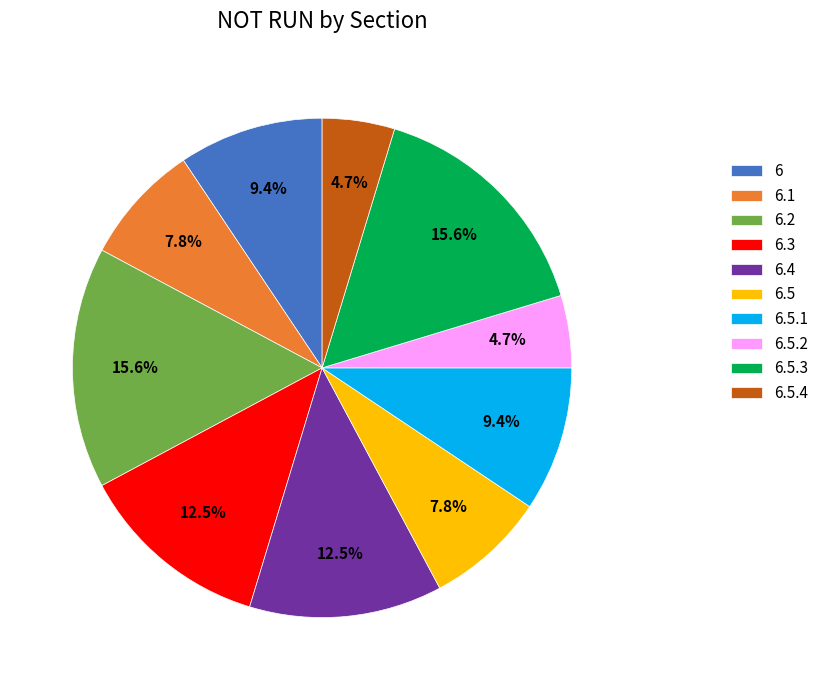

To the nearest percent, what portion does 6.1 represent?

8%